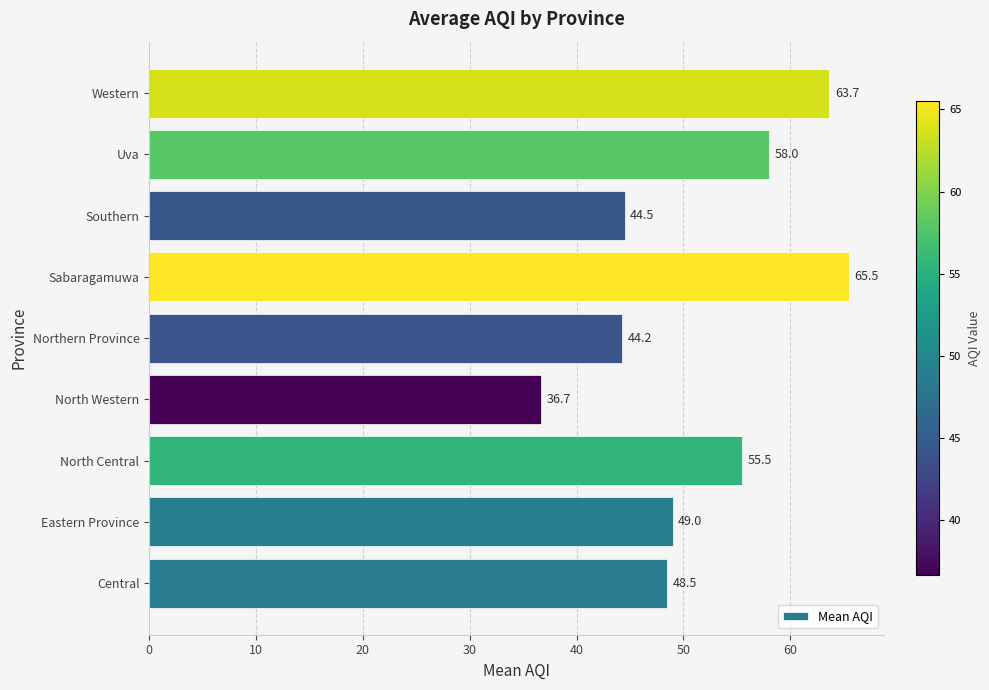

Rank the categories by value from lowest to highest.

North Western, Northern Province, Southern, Central, Eastern Province, North Central, Uva, Western, Sabaragamuwa